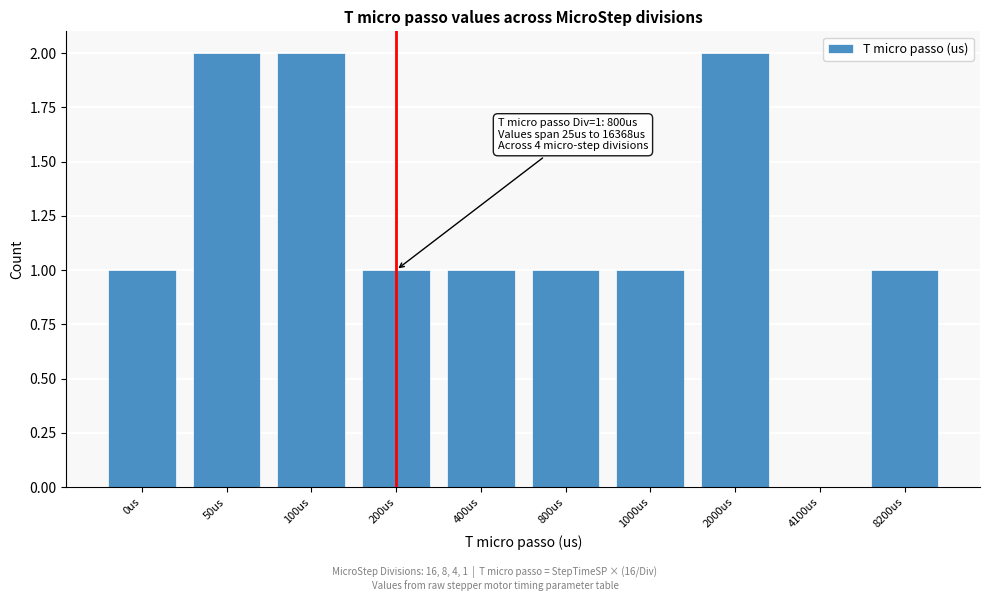

Reading right to left, list all the values displayed in this chart.

8200us=1	4100us=0	2000us=2	1000us=1	800us=1	400us=1	200us=1	100us=2	50us=2	0us=1